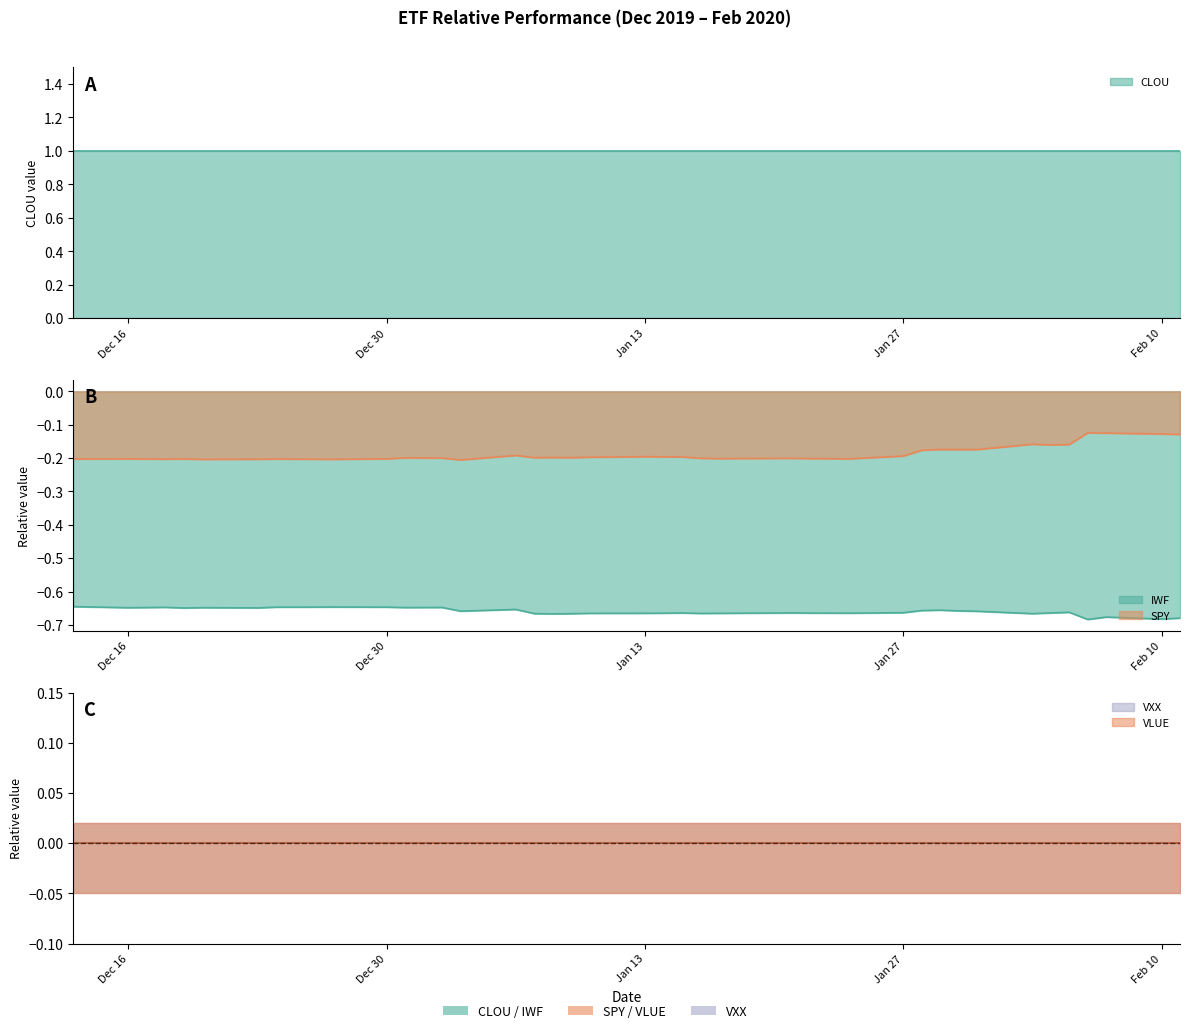

What are all the series names shown in the legend?

CLOU, VXX, VLUE, IWF, SPY